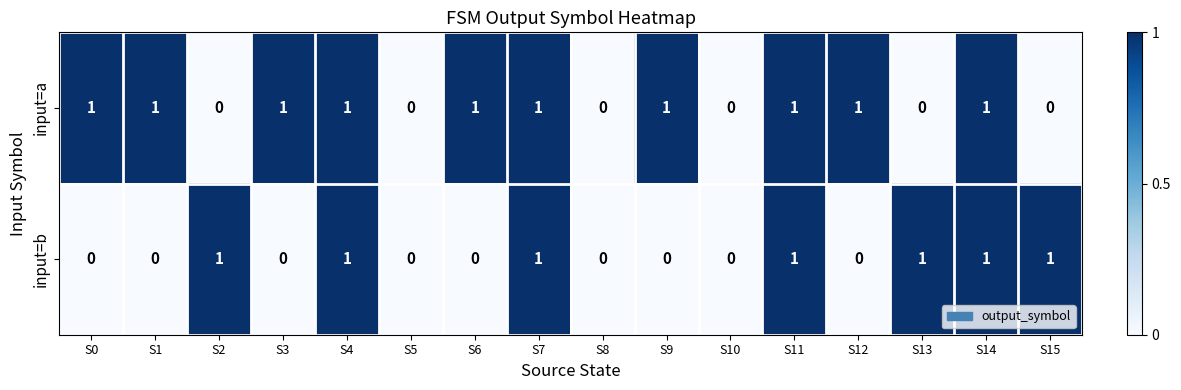

What is the total value across all series at S12?

1